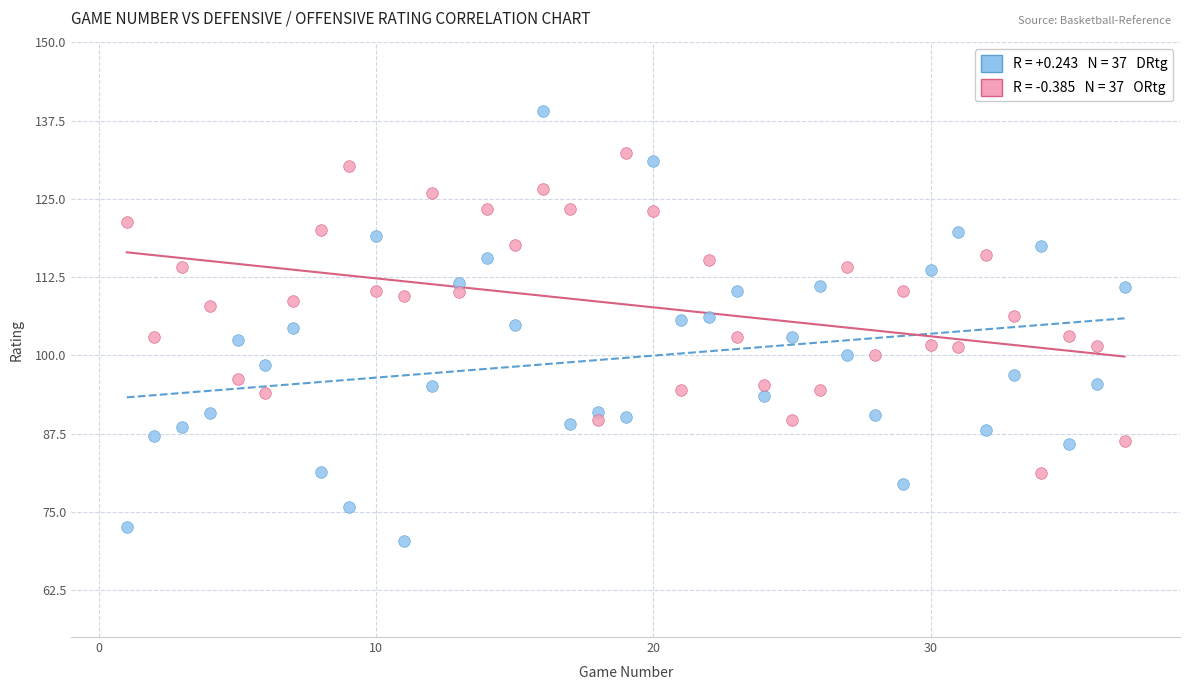

Across all data points, what is the range of Y values (max minus min)?

68.8